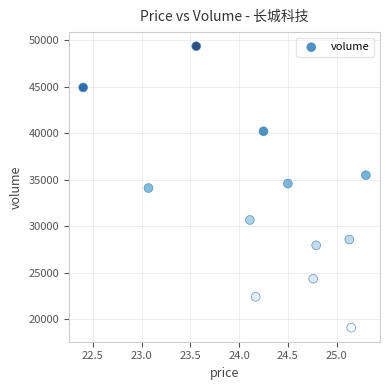

What is the range of Y values (max minus min)?

30293